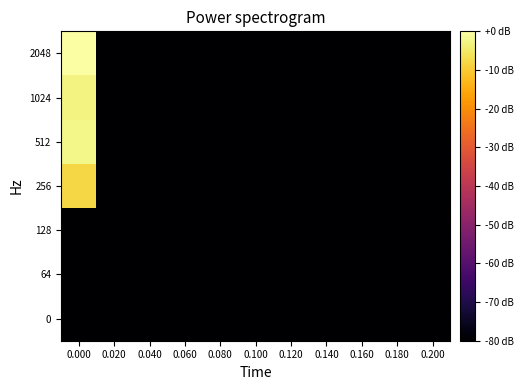

List the series in order of their peak value, lowest first.

0, 64, 128, 256, 1024, 512, 2048